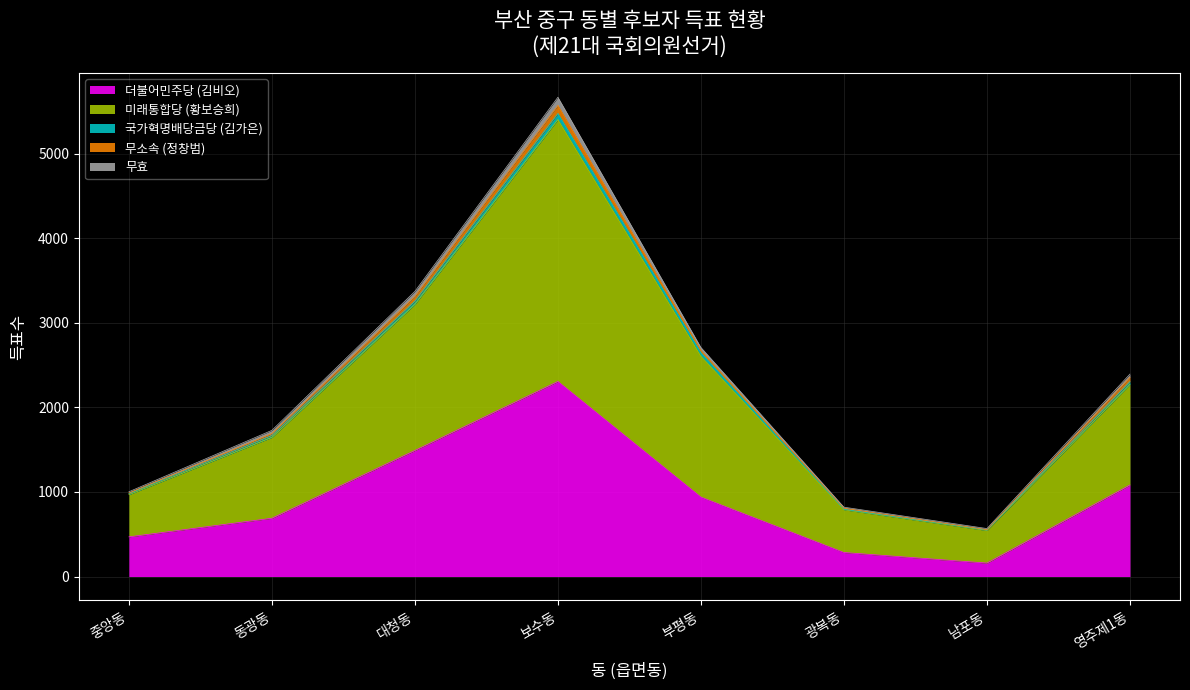

What is the label of the 7th point from the right?

동광동